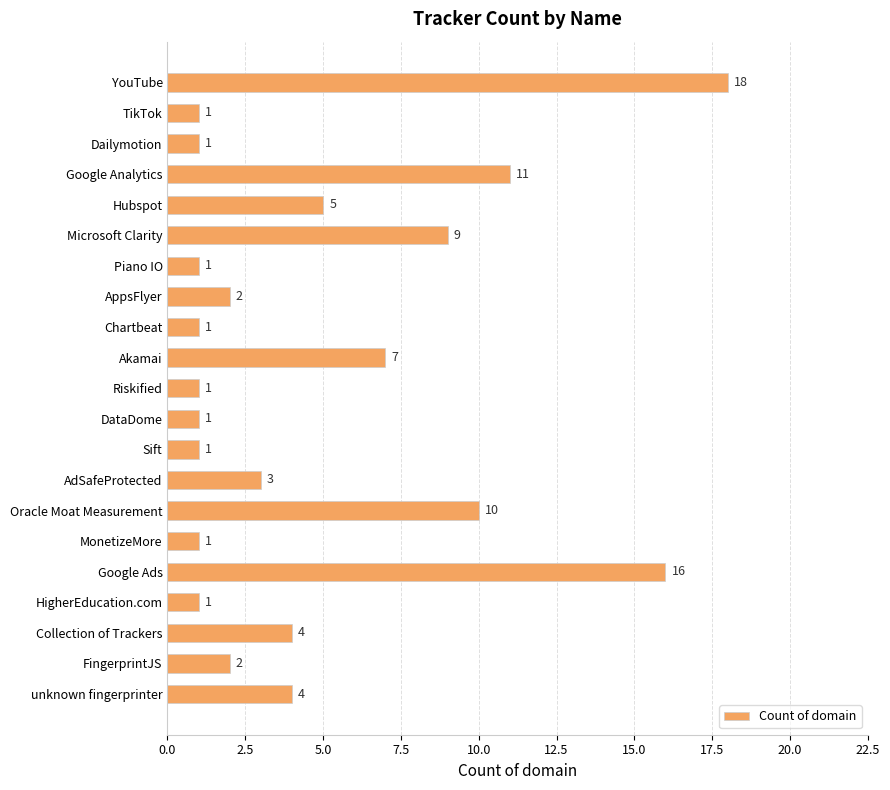

What is the average value?

5